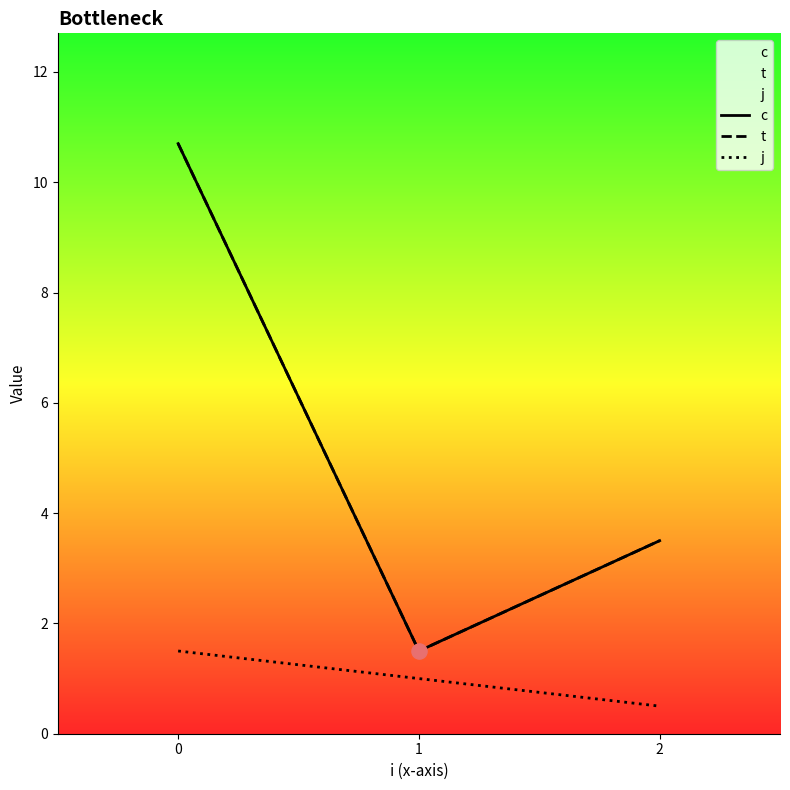

Which series has the largest Y range (max minus min)?

c